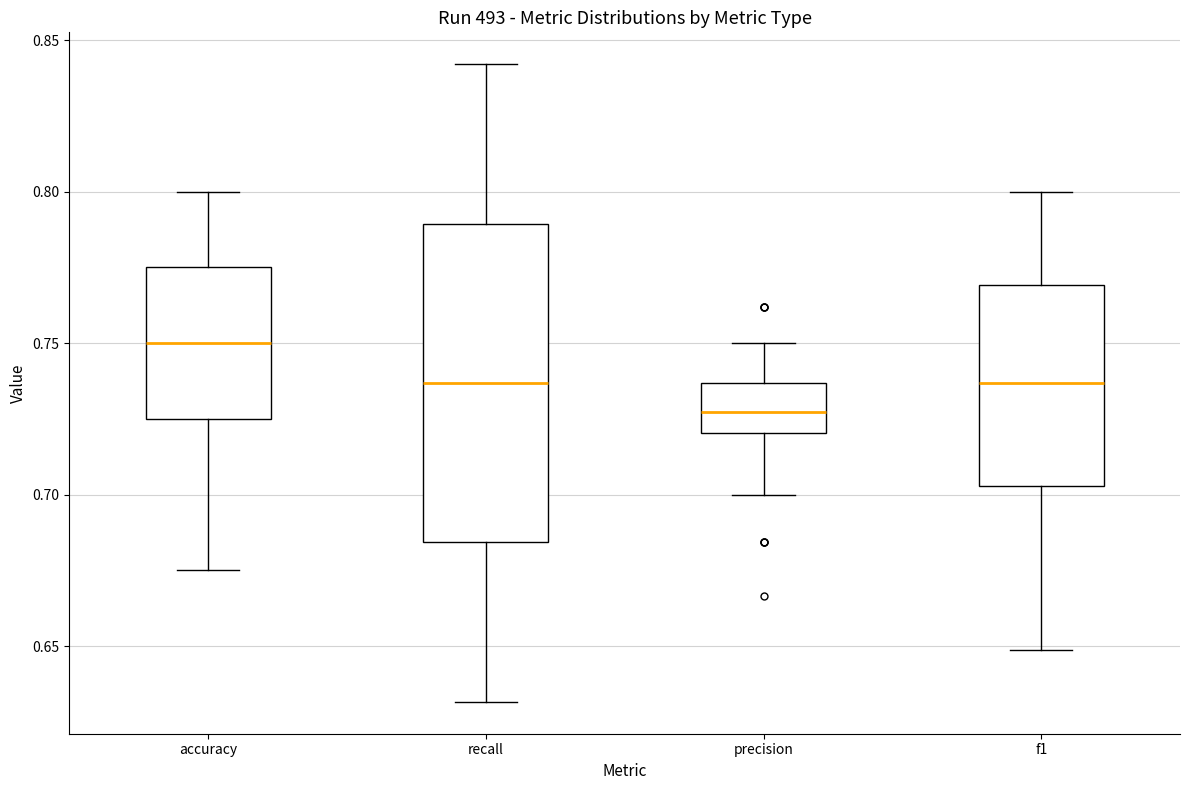

Which box has the highest median line?

accuracy